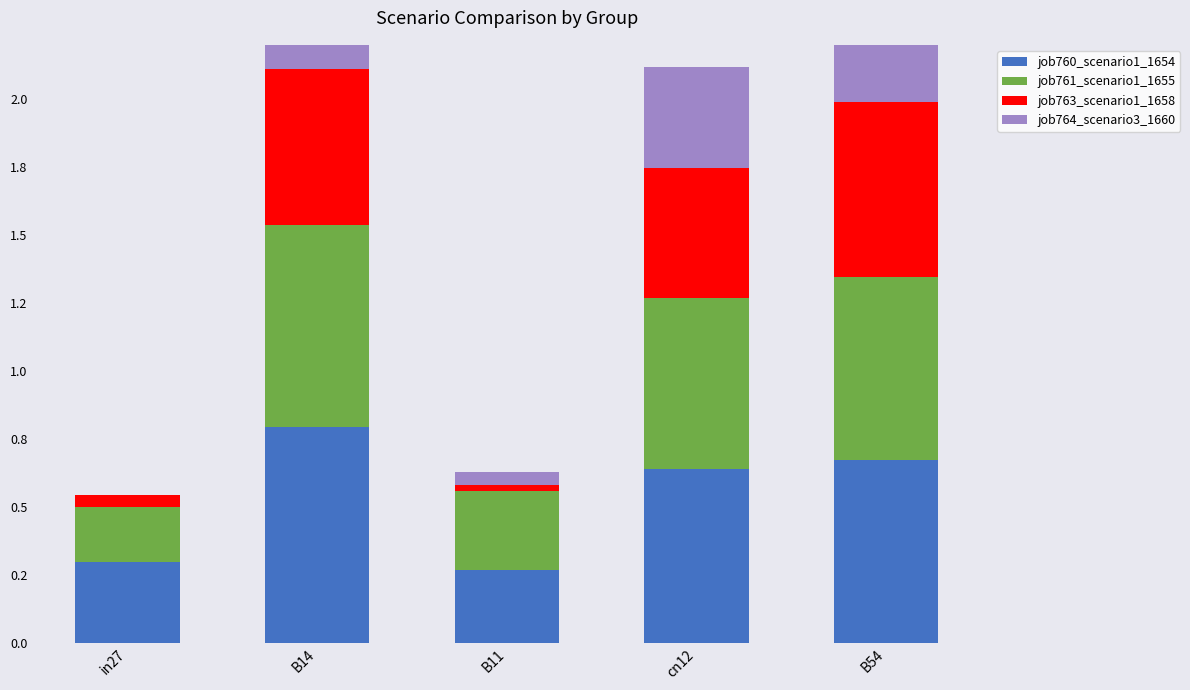

How many job760_scenario1_1654 values are between 0 and 1?

5